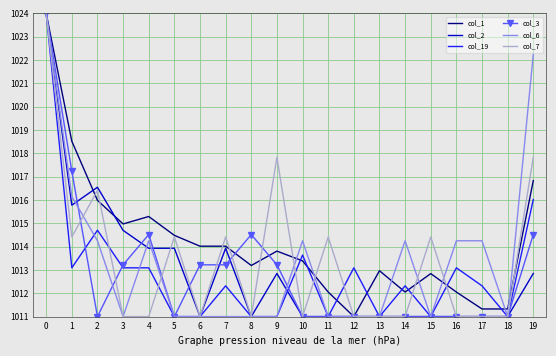

Where is the first local maximum for col_19?

2